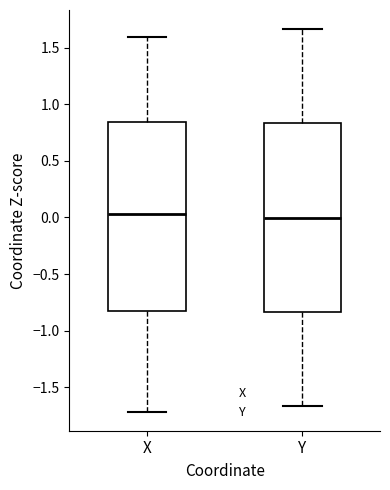

Reading left to right, transcribe this box plot: for each box, give where its median line is, the range the box spans, and where its two whiskers end, as read against the y-axis. The values are not printed on the chart, so give them approximately, as read against the axis.

X: median 0.05, box -0.80 to 0.85, whiskers -1.70 to 1.60
Y: median 0.00, box -0.85 to 0.85, whiskers -1.65 to 1.65